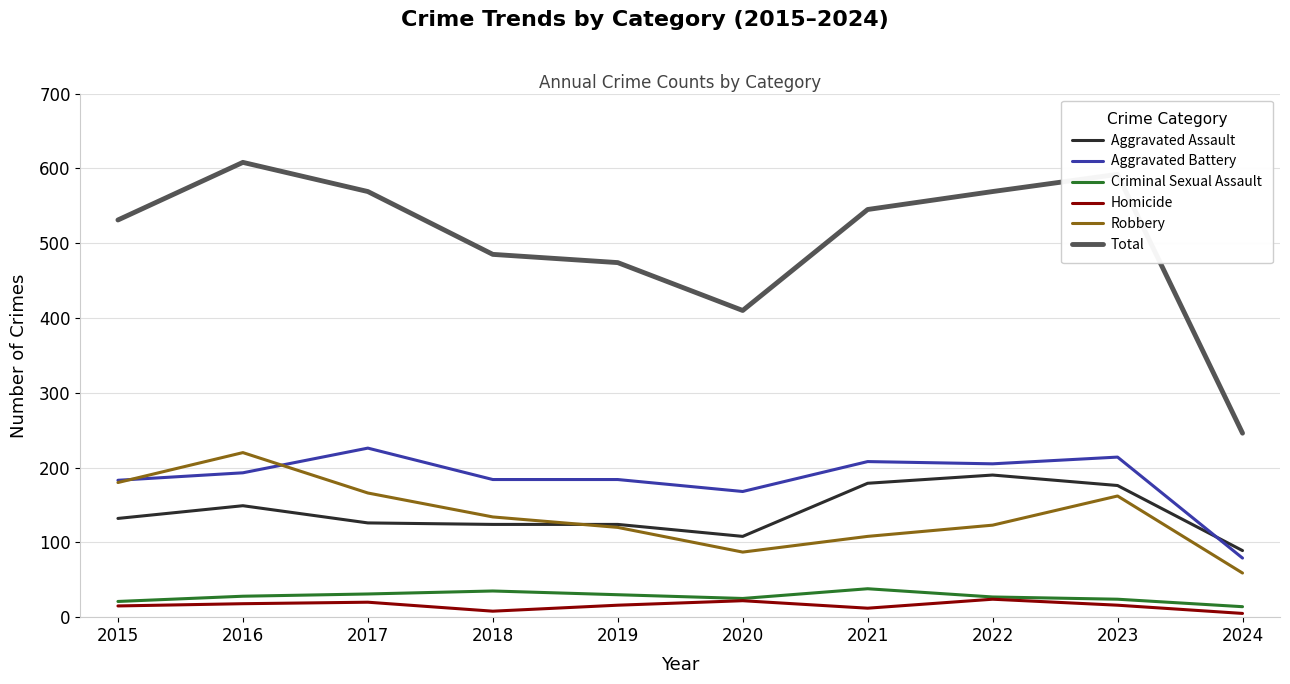

Read the Homicide value at 2019.

16